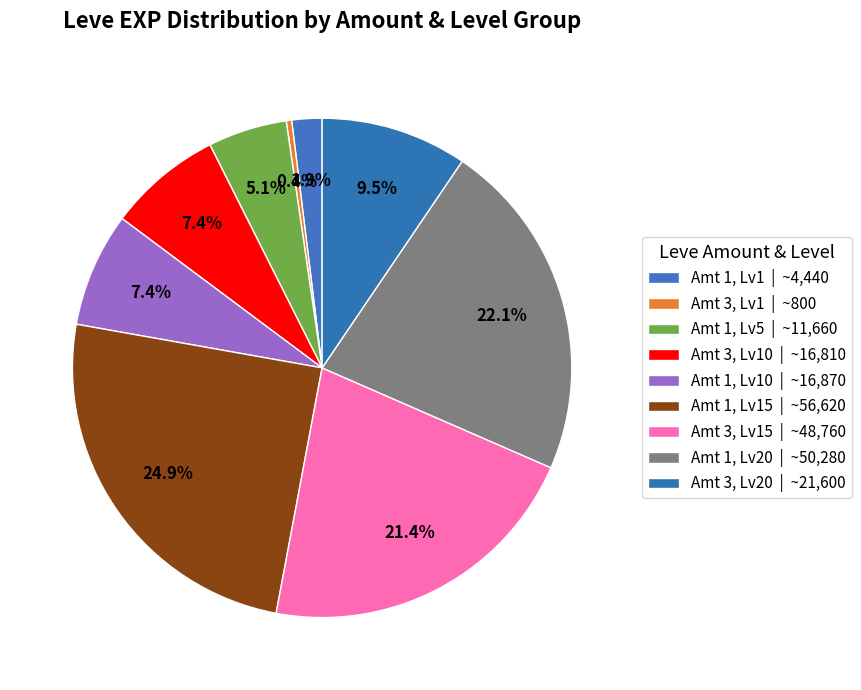

How many segments does this pie chart have?

9